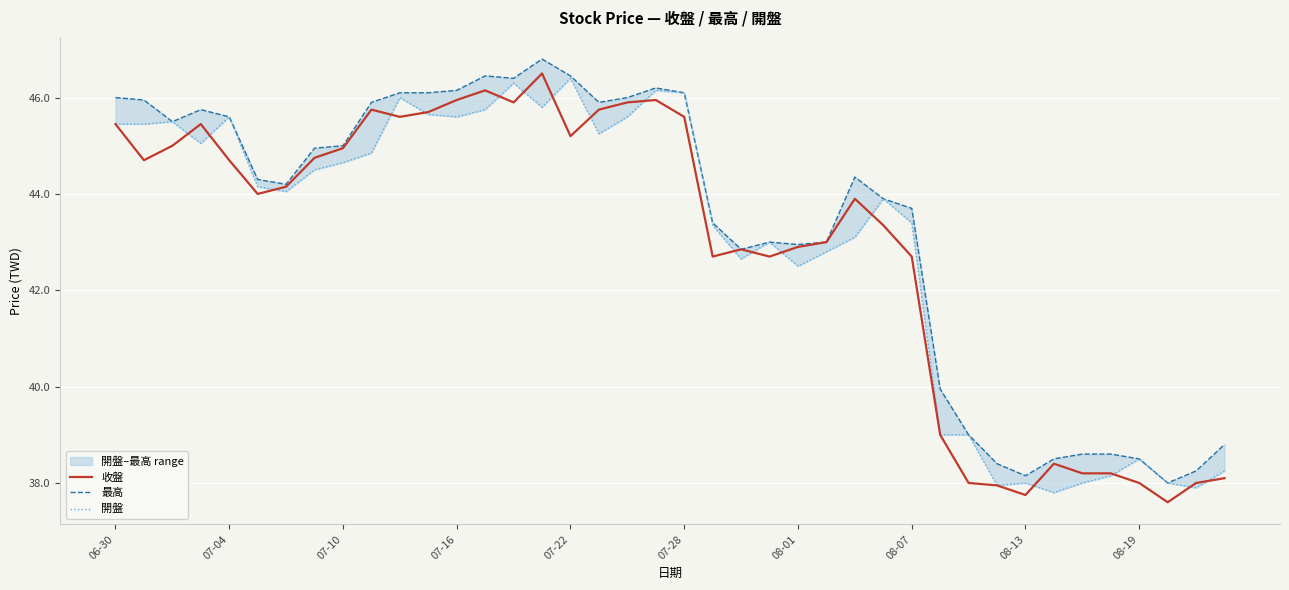

At how many categories does at least one series exceed 38?

39